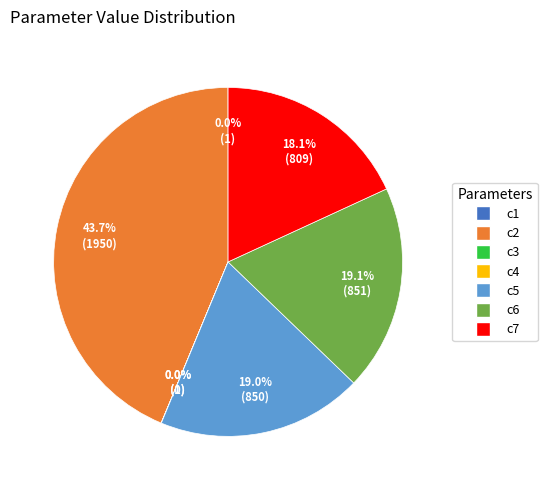

True or false: c5 accounts for 26% of the total.

False